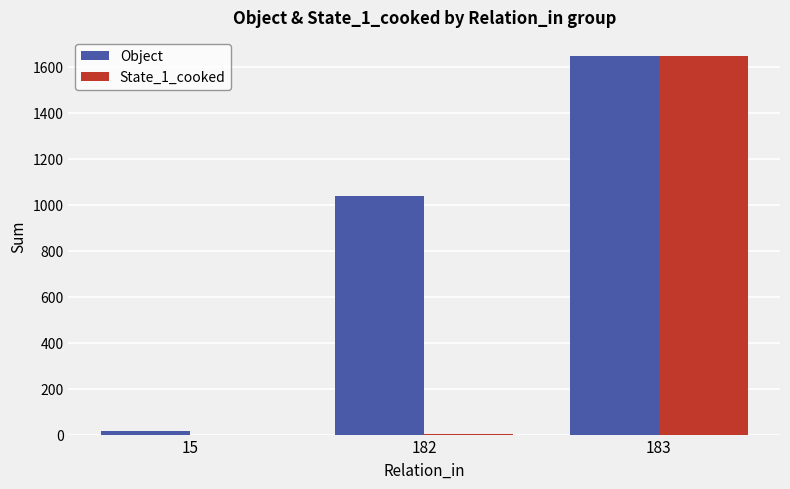

Count the Object values in the range 16 to 1647.

3